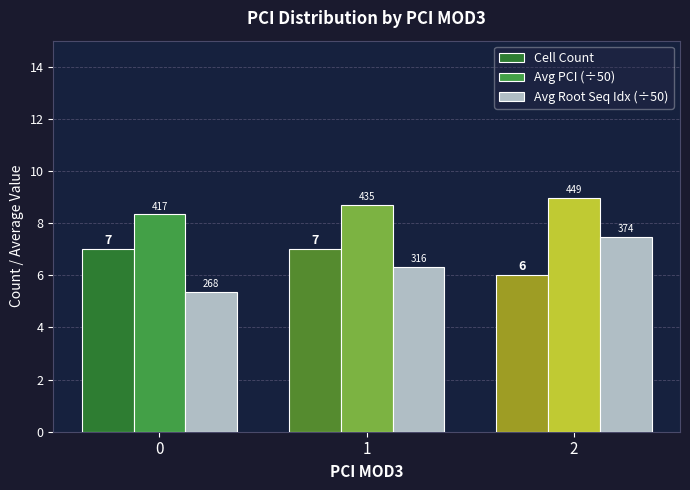

True or false: Cell Count has a value of 1.6 at 2.

False